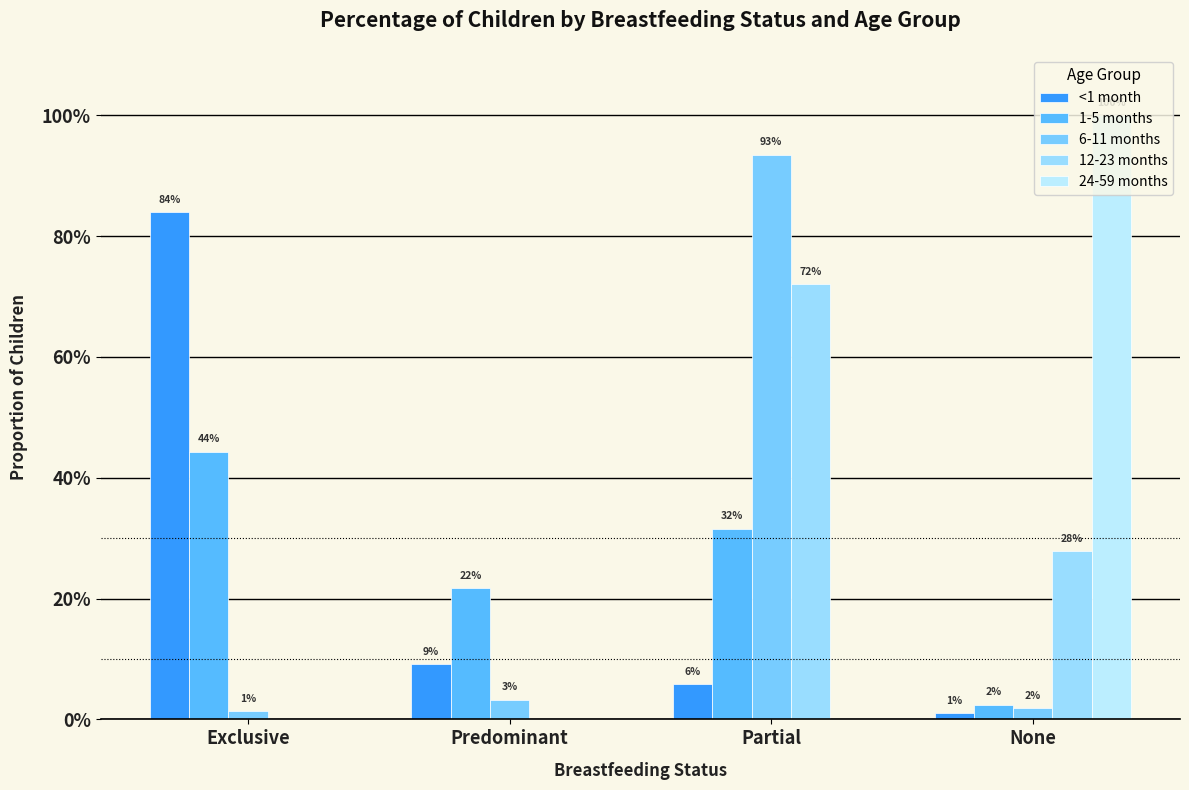

At which category is the sum across all series the highest?

Partial